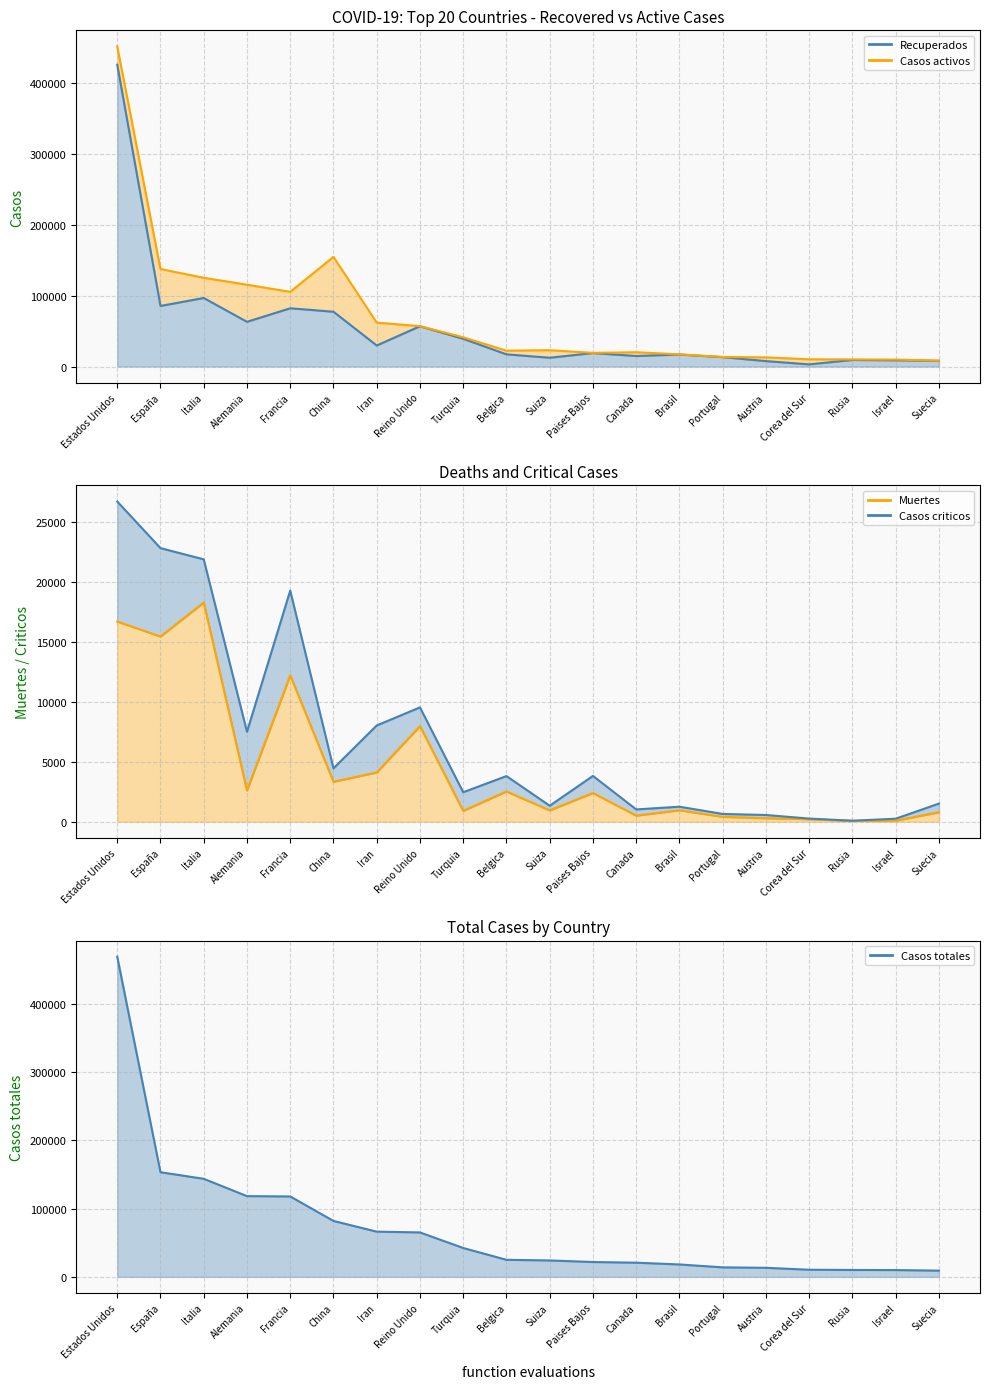

Reading left to right, list all the values displayed in this chart.

Estados Unidos=468895	España=153222	Italia=143626	Alemania=118235	Francia=117749	China=81907	Iran=66220	Reino Unido=65077	Turquia=42282	Belgica=24983	Suiza=24051	Paises Bajos=21762	Canada=20765	Brasil=18176	Portugal=13956	Austria=13271	Corea del Sur=10450	Rusia=10131	Israel=9968	Suecia=9141